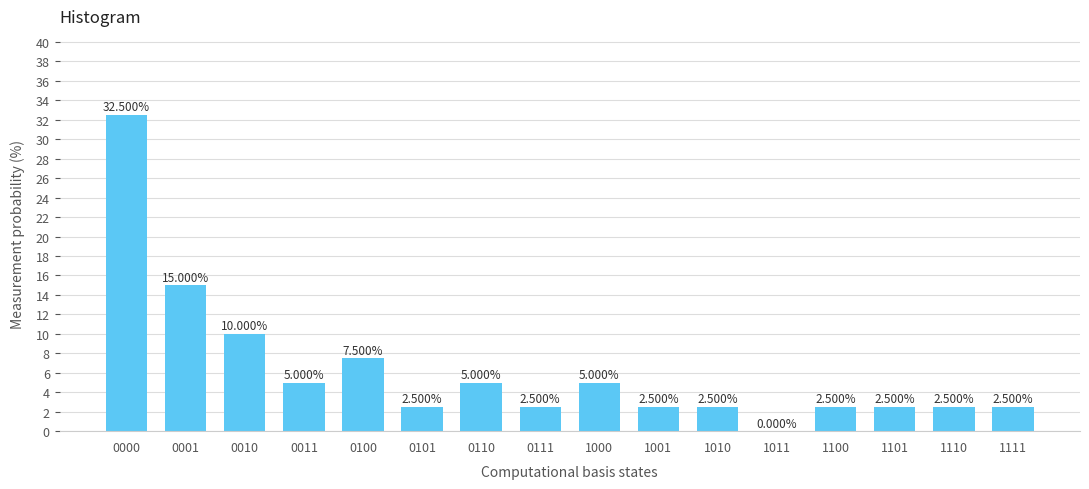

What is the sum of all values?

100.0